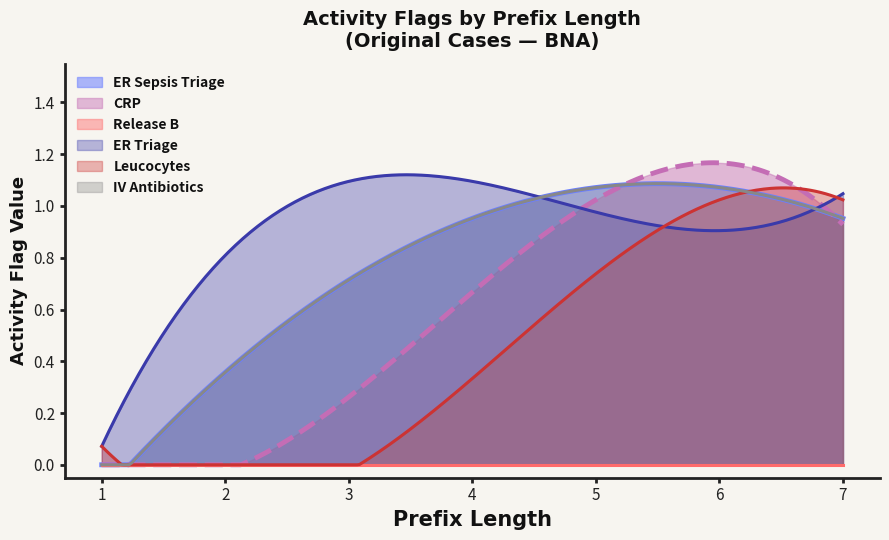

Does the chart display data point markers on the line(s)?

No